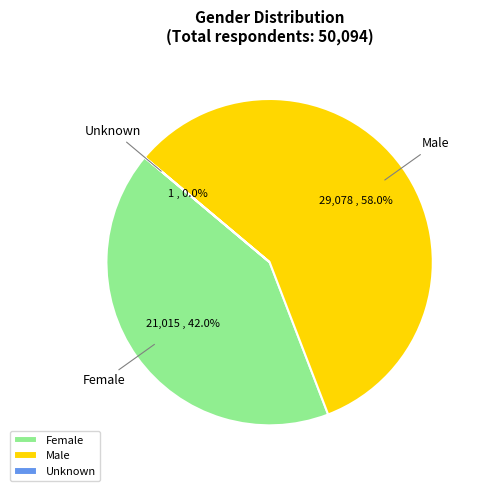

Which slice is the largest?

Male